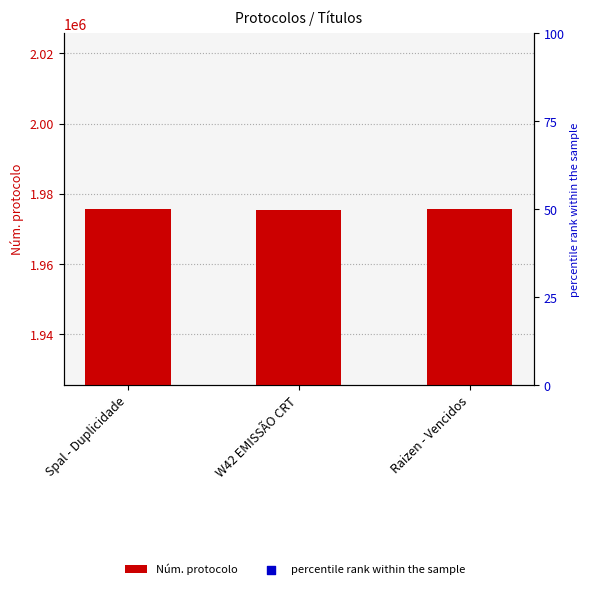

Between W42 EMISSÃO CRT and Raizen - Vencidos, which is larger?

Raizen - Vencidos